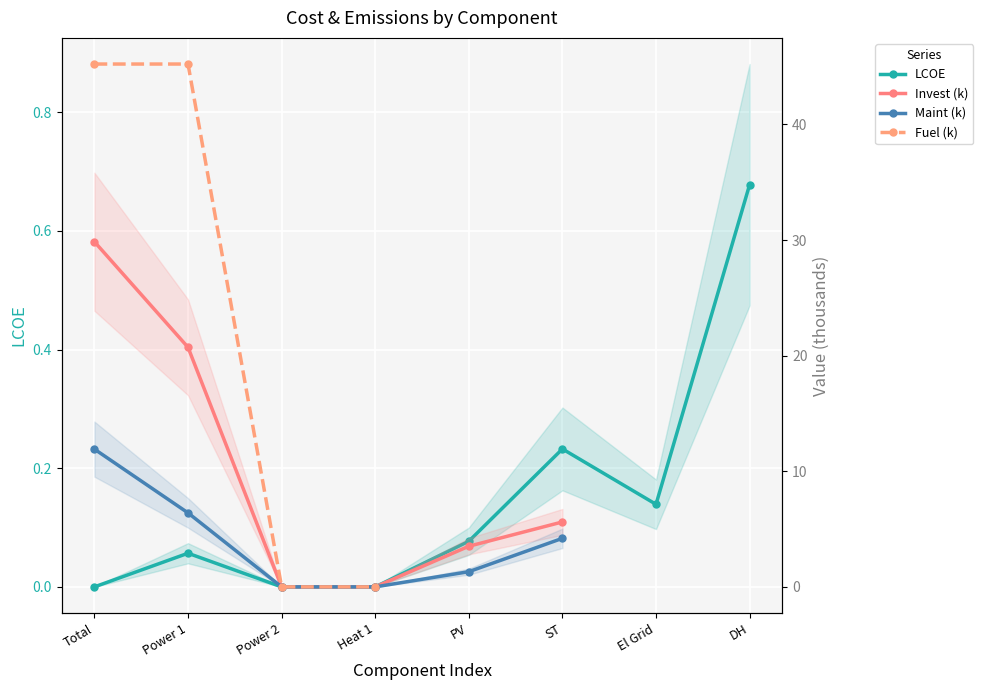

At which label is Invest (k) closest to 14?

Power 1